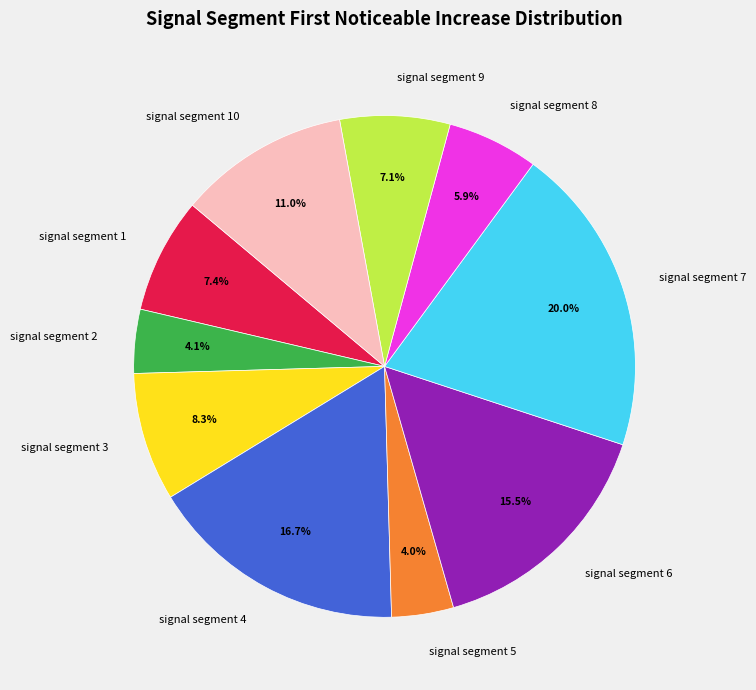

What percentage is the signal segment 5 slice, to the nearest percent?

4%